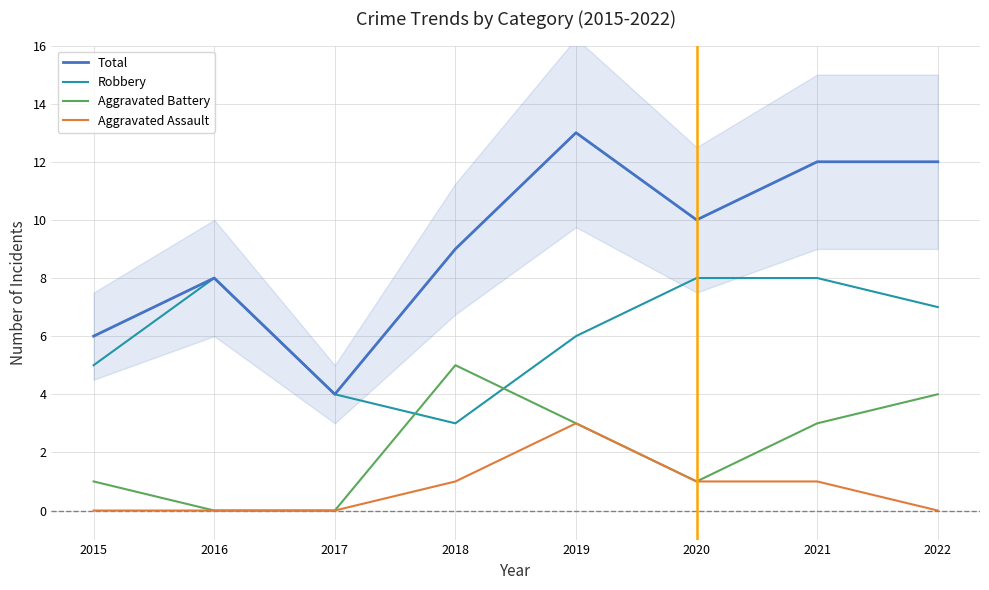

What is the difference between the highest and lowest values at 2017?

4